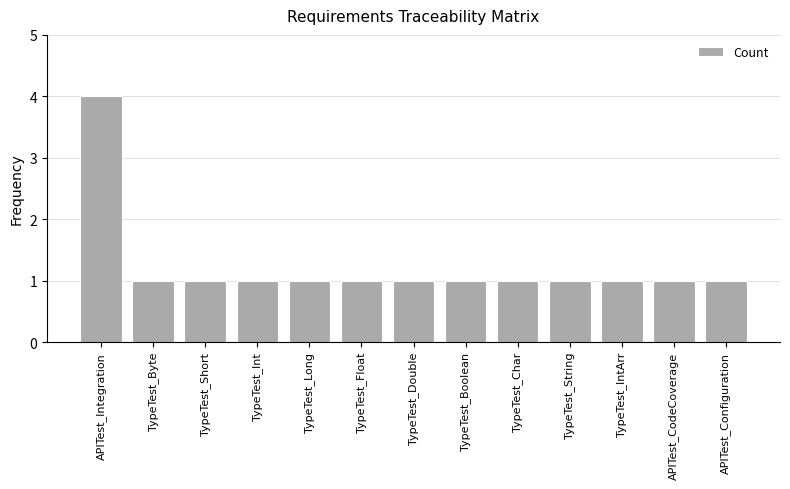

Approximately how many times larger is the value at TypeTest_Byte compared to TypeTest_Double?

1.0